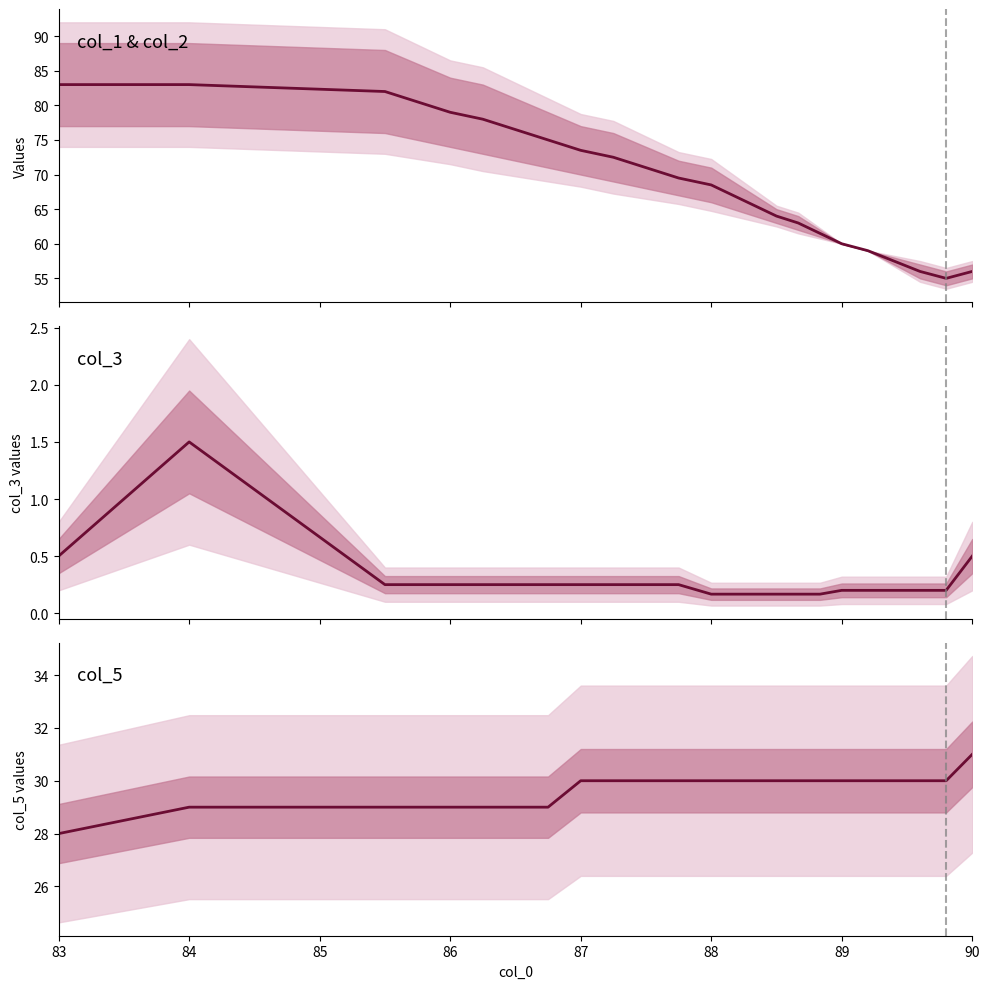

Where is col_5 center nearest to the value 29?

84